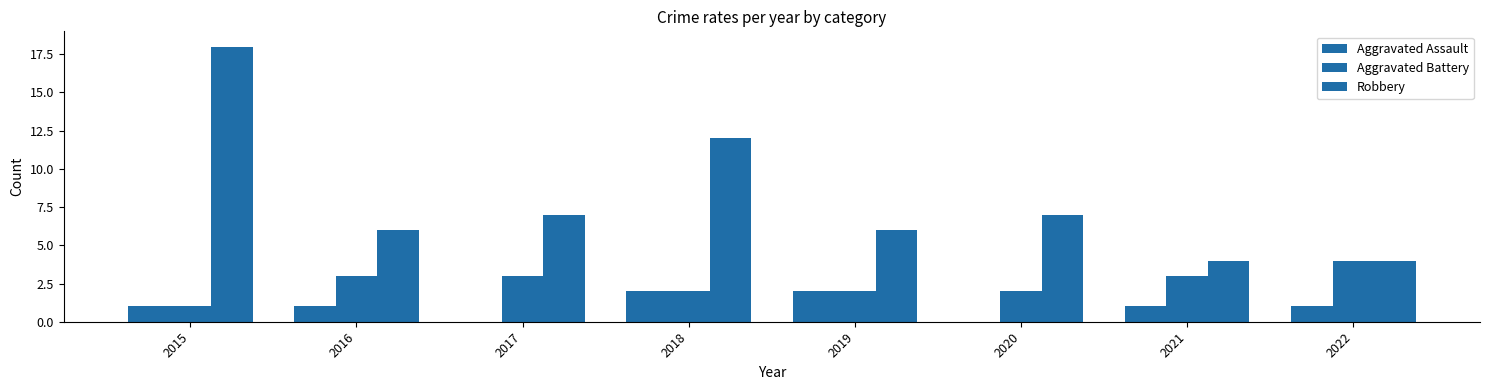

Reading left to right, extract all data points from this chart.

Aggravated Assault: 1	1	0	2	2	0	1	1
Aggravated Battery: 1	3	3	2	2	2	3	4
Robbery: 18	6	7	12	6	7	4	4